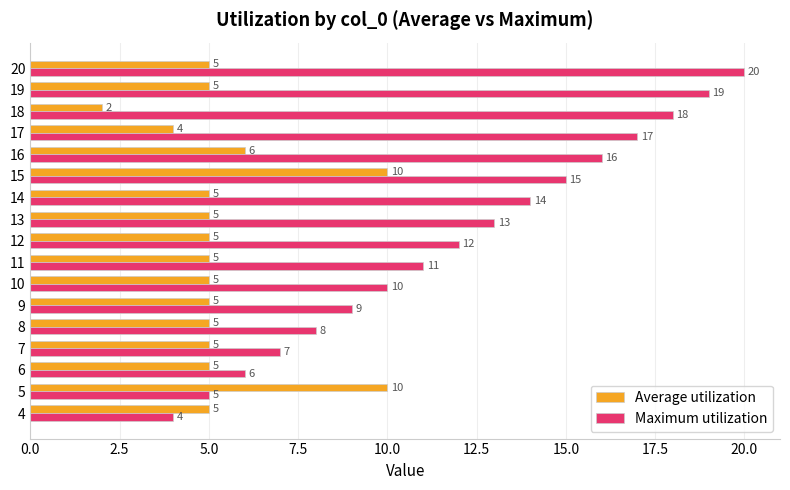

What is the sum of all Average utilization values?

92